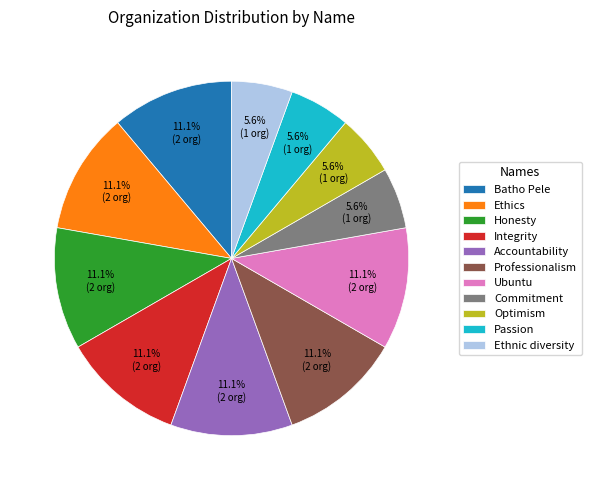

Combined, do Professionalism and Commitment account for over 50%?

No